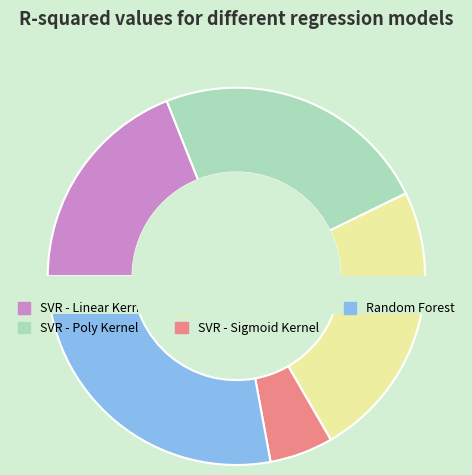

To the nearest percent, what portion does SVR - Poly Kernel represent?

24%